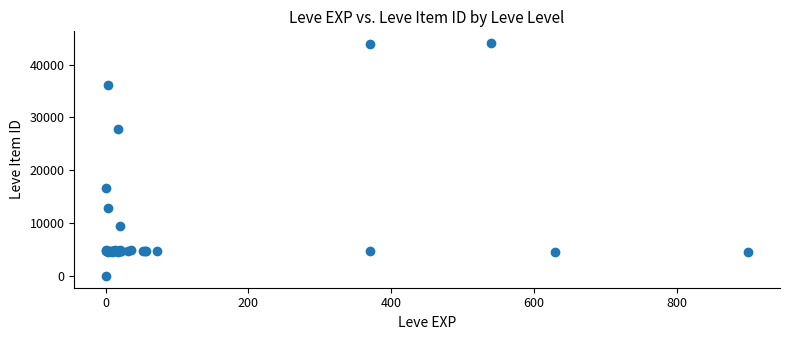

What Y value in the scatter plot is closest to 22050?

16734